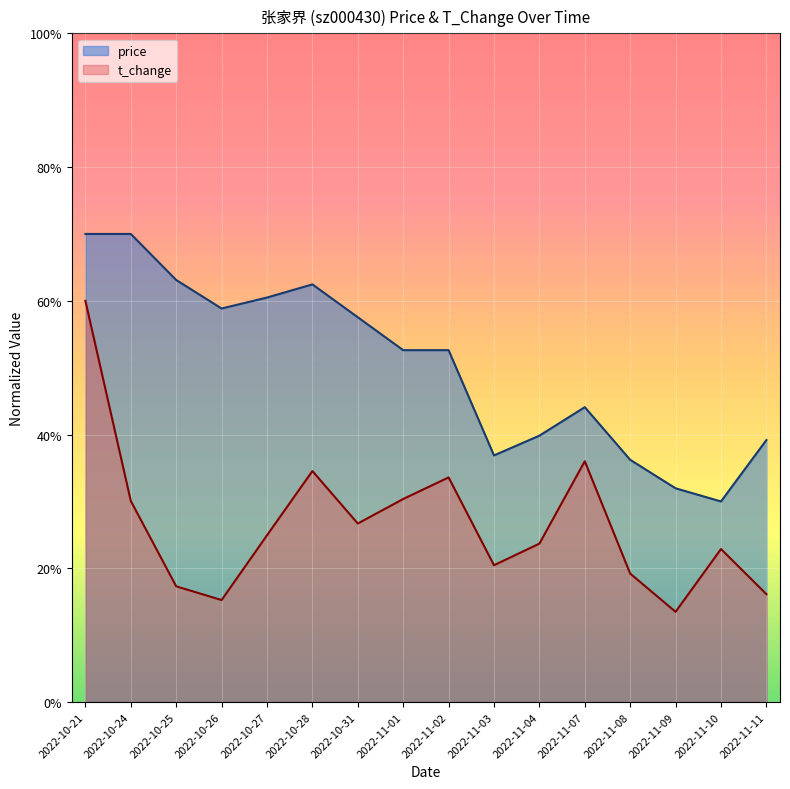

What is the label of the 8th point from the right?

2022-11-02